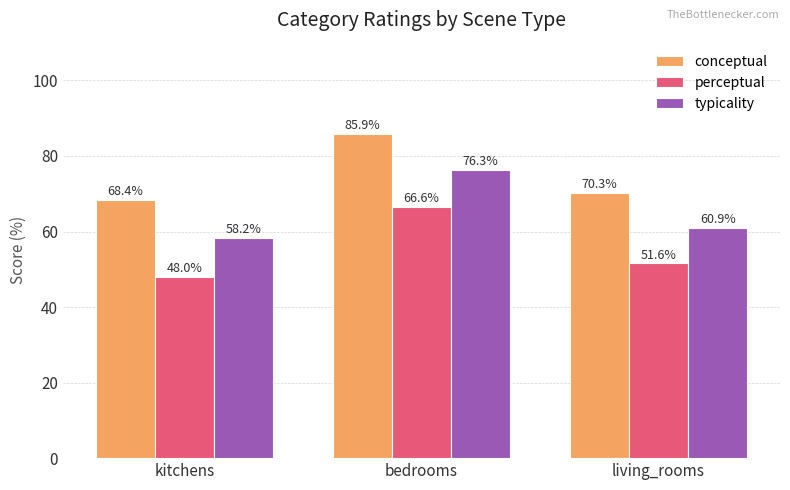

What is the highest value of the perceptual series?

66.6